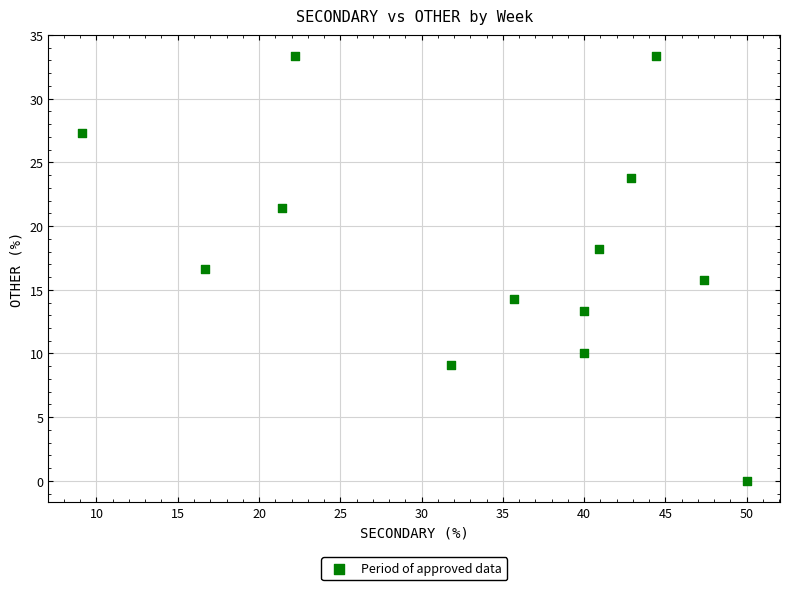

What is the range of X values (max minus min)?

40.9